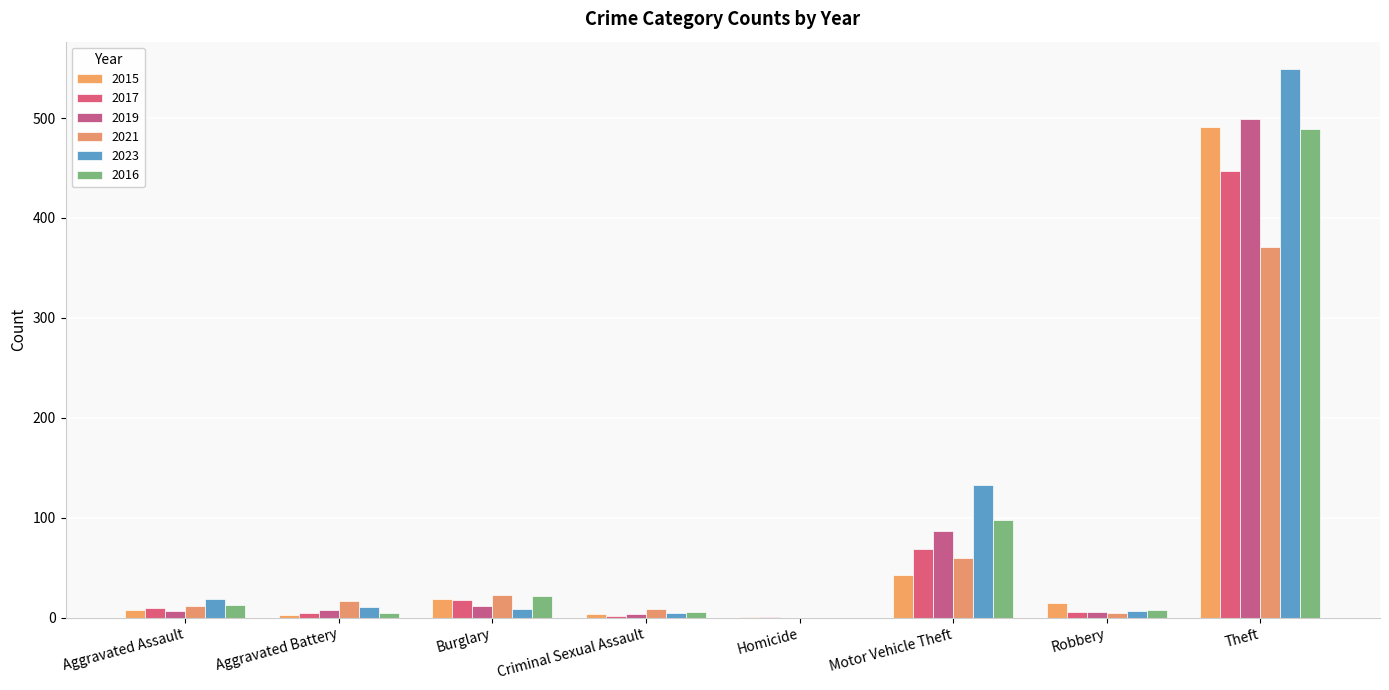

How many distinct data groups are displayed?

6